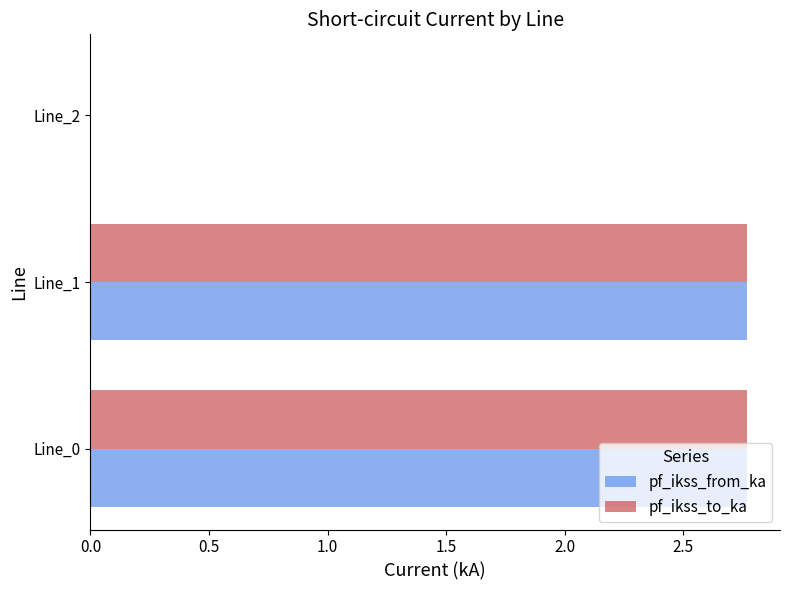

What is the total value across all series at Line_0?

5.5